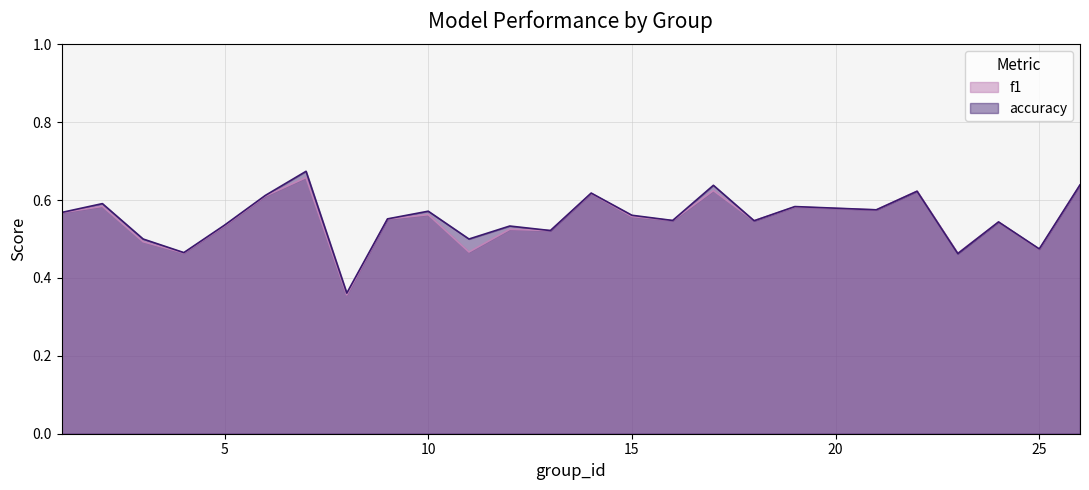

Rank the categories by f1 value from lowest to highest.

8, 23, 4, 11, 25, 3, 13, 12, 5, 24, 18, 16, 9, 15, 10, 1, 21, 19, 2, 6, 14, 22, 17, 26, 7